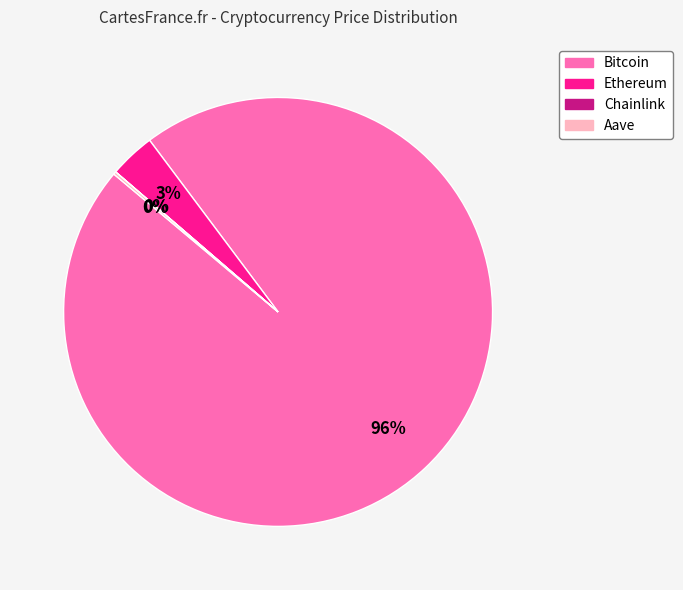

Which has a higher value, Bitcoin or Ethereum?

Bitcoin